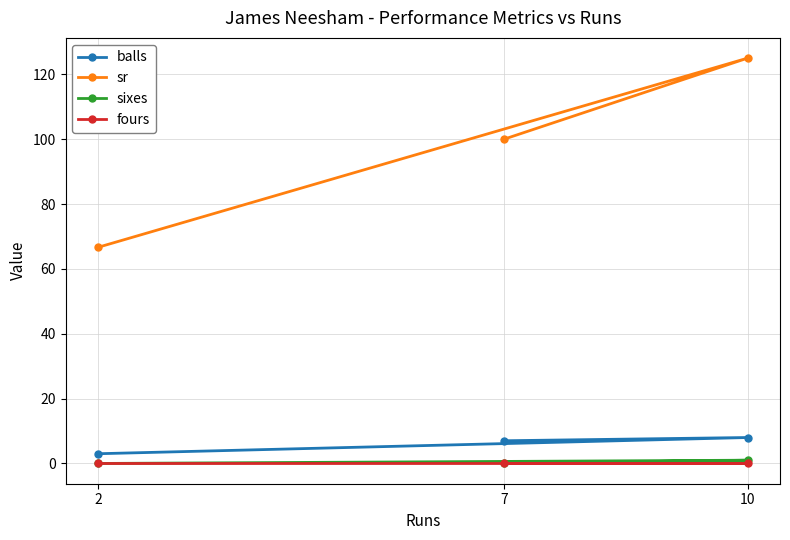

Is the value of balls at 7 greater than the value of sixes at 10?

Yes